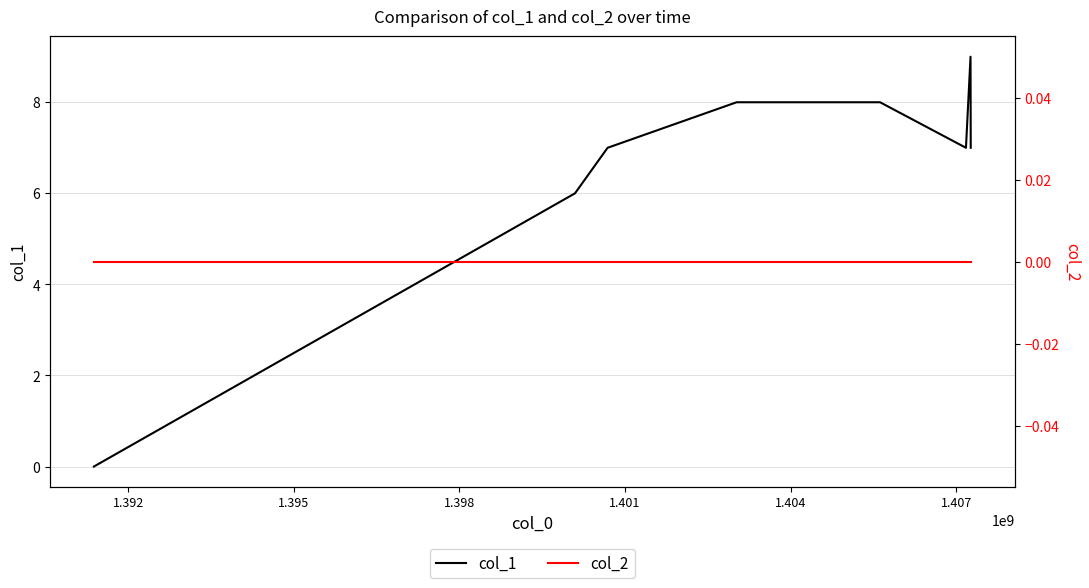

What is the highest value of the col_1 series?

9